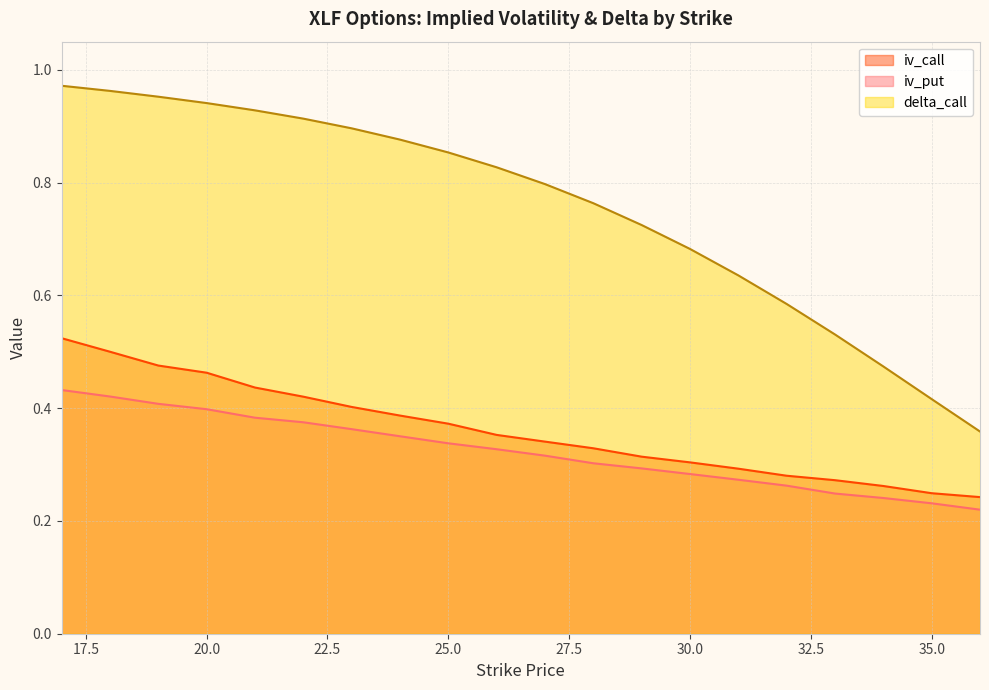

Reading right to left, list all the values displayed in this chart.

iv_call: 36=0.2	35=0.2	34=0.3	33=0.3	32=0.3	31=0.3	30=0.3	29=0.3	28=0.3	27=0.3	26=0.4	25=0.4	24=0.4	23=0.4	22=0.4	21=0.4	20=0.5	19=0.5	18=0.5	17=0.5
iv_put: 36=0.2	35=0.2	34=0.2	33=0.2	32=0.3	31=0.3	30=0.3	29=0.3	28=0.3	27=0.3	26=0.3	25=0.3	24=0.4	23=0.4	22=0.4	21=0.4	20=0.4	19=0.4	18=0.4	17=0.4
delta_call: 36=0.4	35=0.4	34=0.5	33=0.5	32=0.6	31=0.6	30=0.7	29=0.7	28=0.8	27=0.8	26=0.8	25=0.9	24=0.9	23=0.9	22=0.9	21=0.9	20=0.9	19=1.0	18=1.0	17=1.0